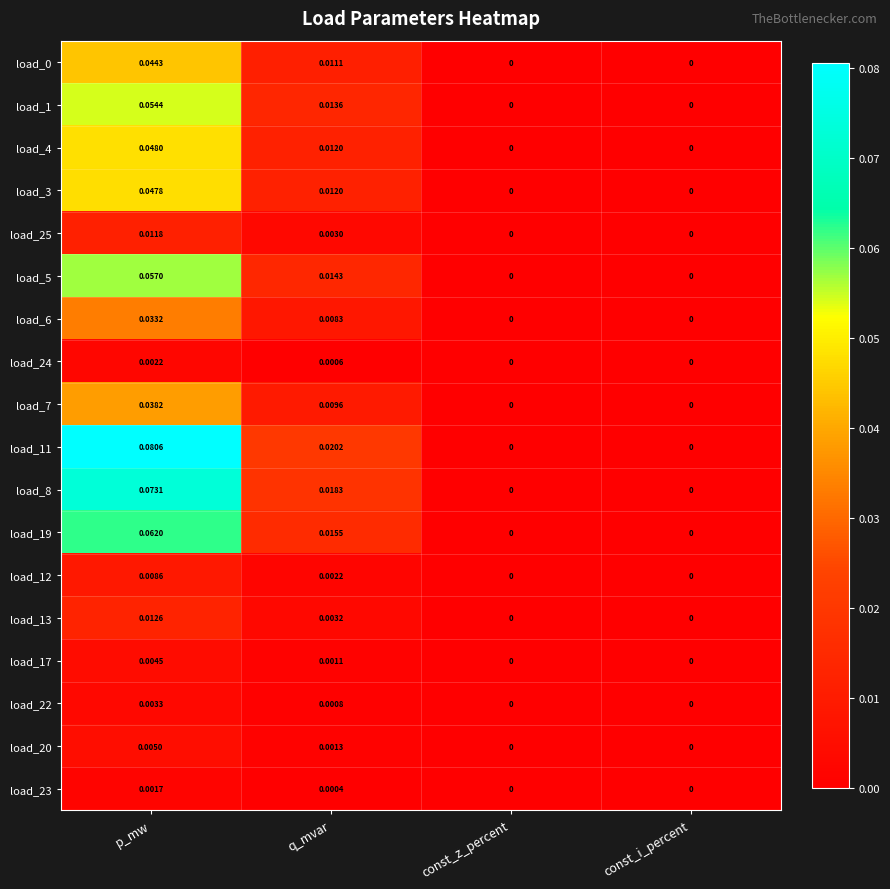

At which category is the sum across all series the highest?

p_mw